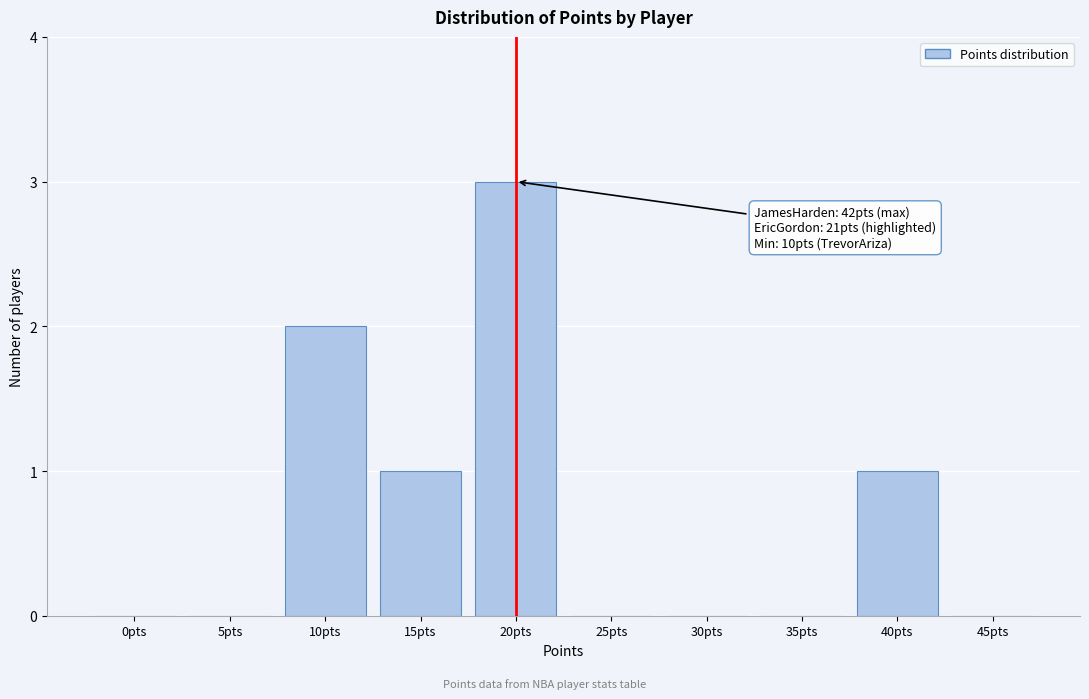

Reading left to right, list all the values displayed in this chart.

0pts=0	5pts=0	10pts=2	15pts=1	20pts=3	25pts=0	30pts=0	35pts=0	40pts=1	45pts=0